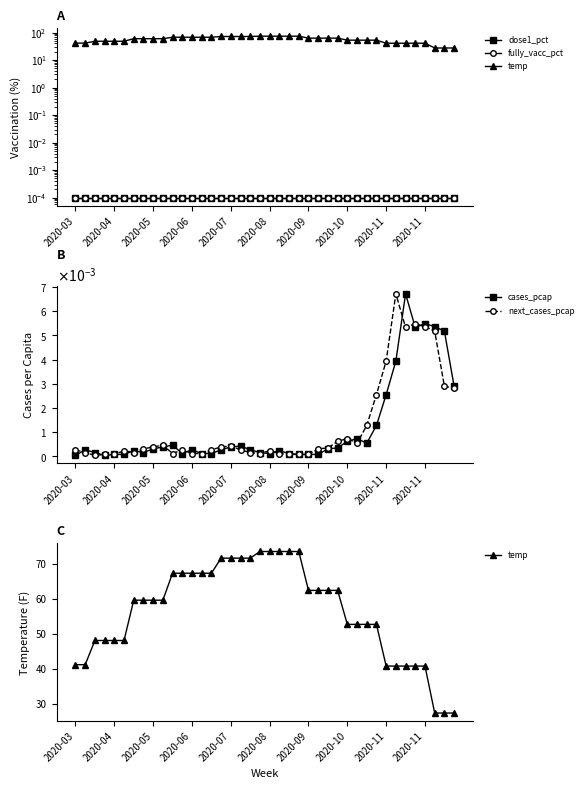

The value of fully_vacc_pct at 17 is 0.0. True or false?

True